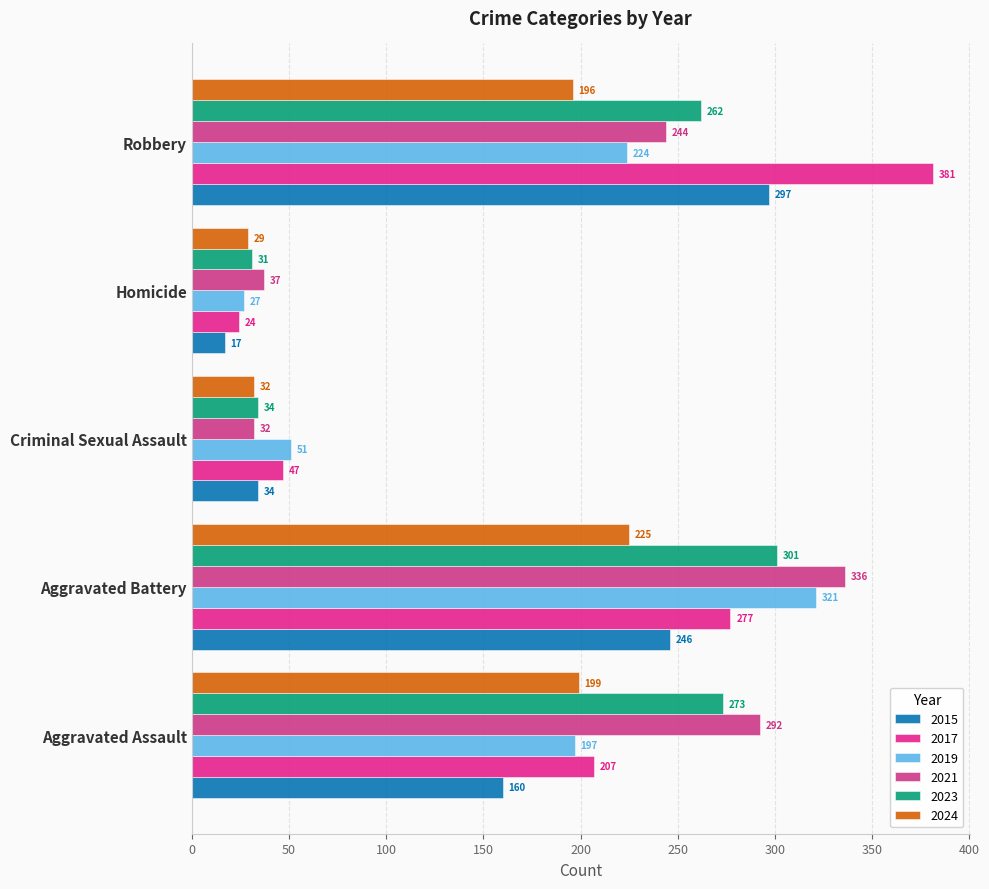

How many series are shown in this chart?

6